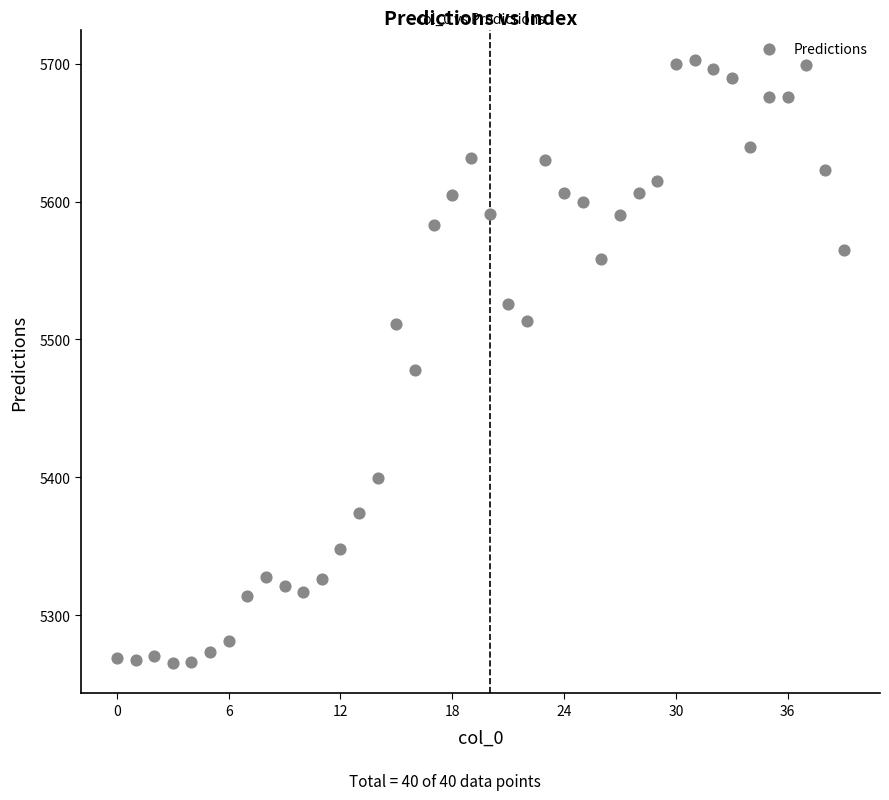

What Y value in the scatter plot is closest to 5484?

5477.6